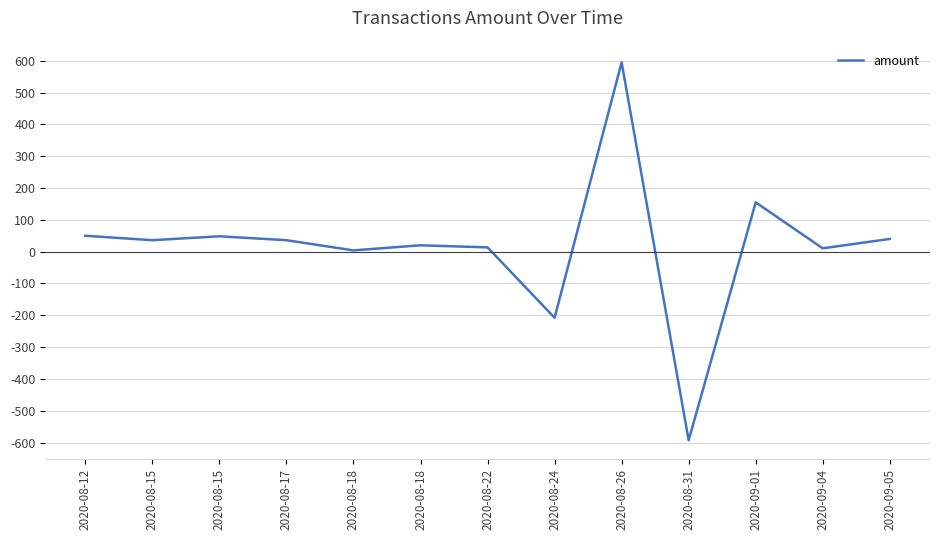

Does the chart have visible grid lines?

Yes